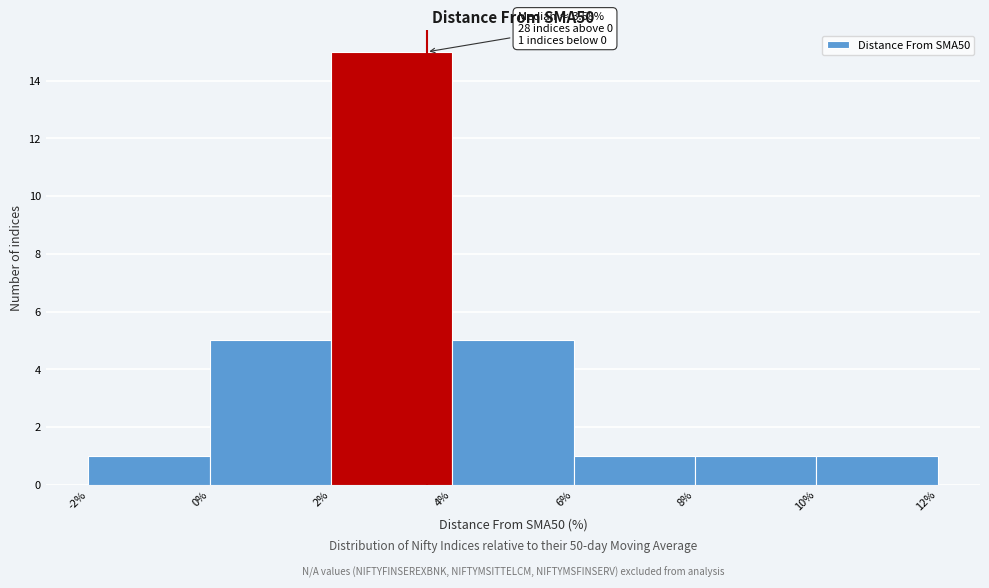

Over which range of the x-axis is the bar tallest?

2% to 4%